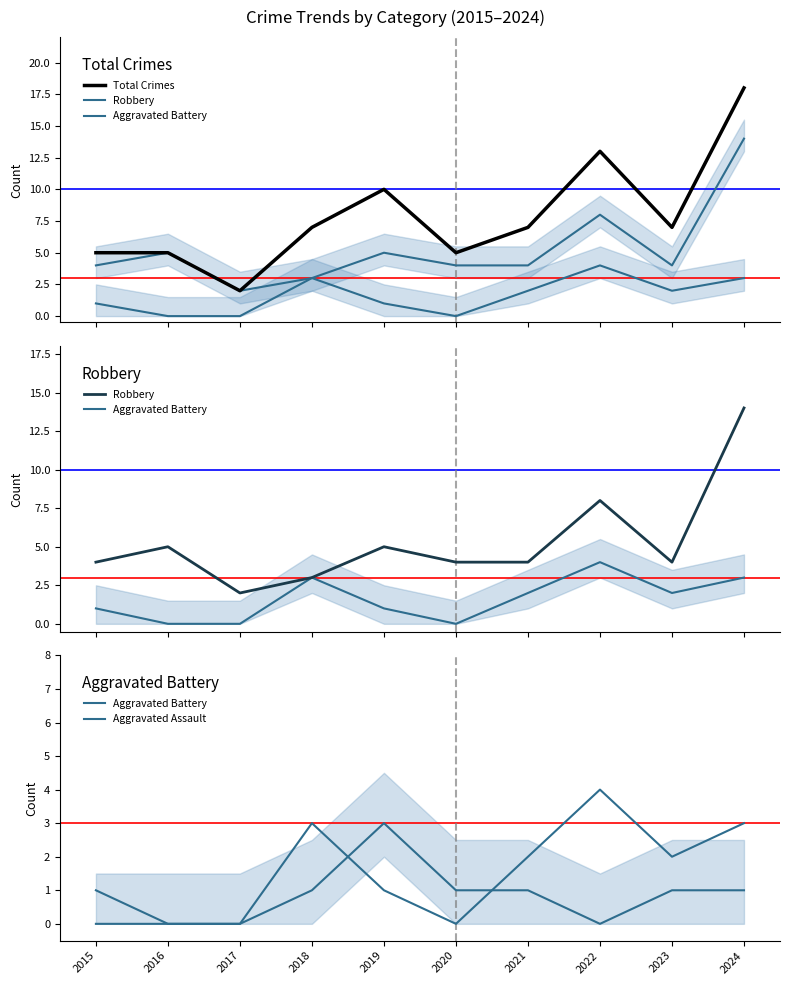

What is the value of the Robbery point at the 4th from the left?

3